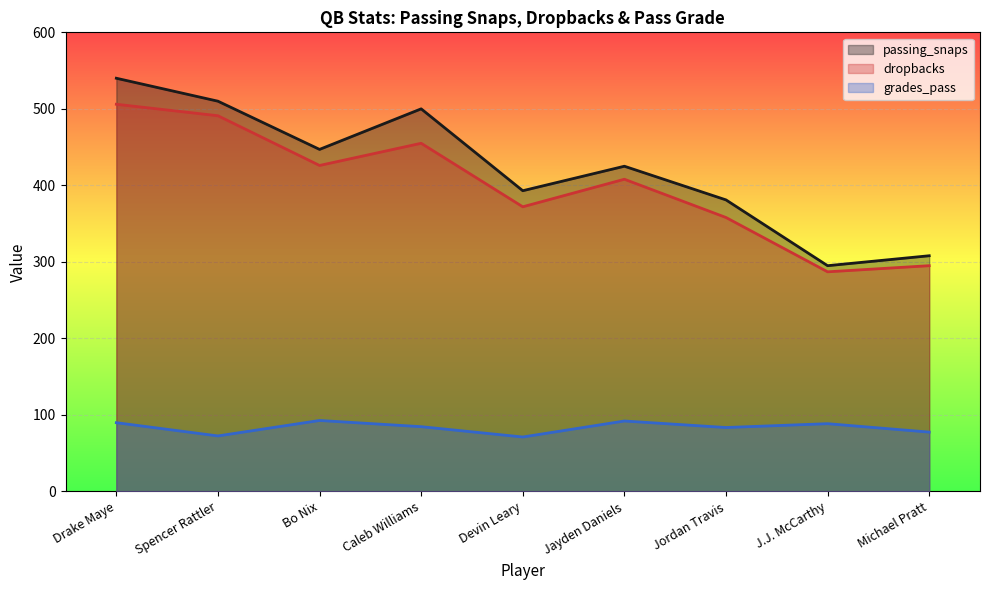

Is it true that grades_pass equals 77.5 at Michael Pratt?

True